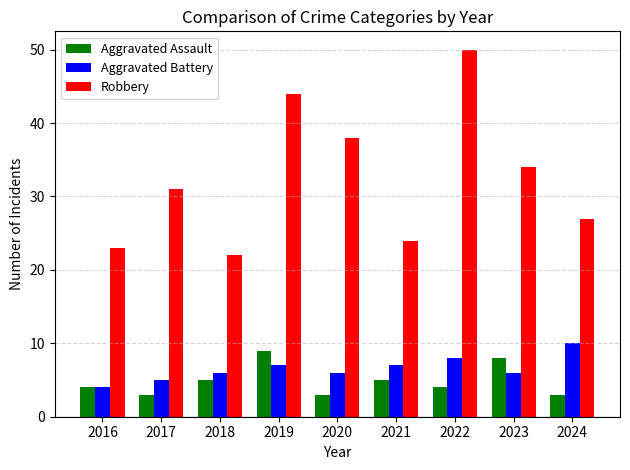

How many series are shown in this chart?

3